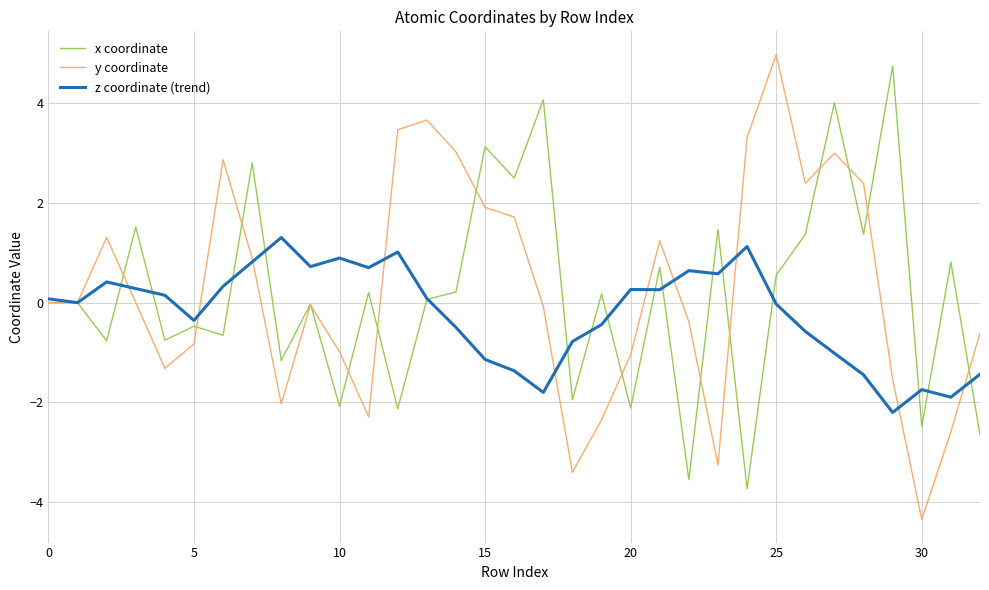

How many lines are shown in the chart?

3